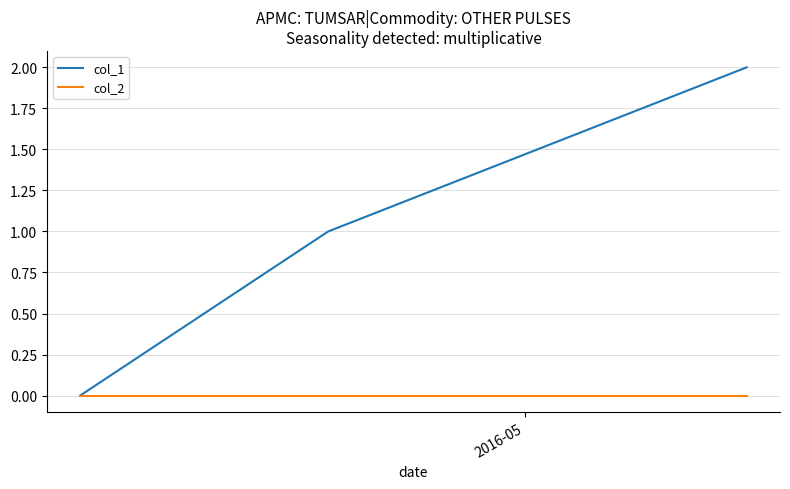

Which series has the largest range (max minus min)?

col_1